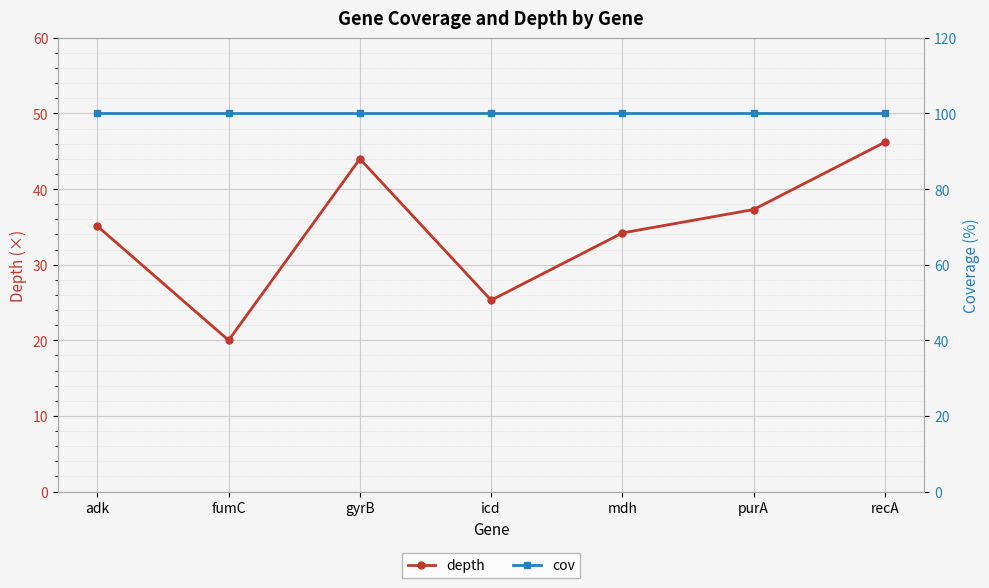

What is the smallest value displayed?

20.0